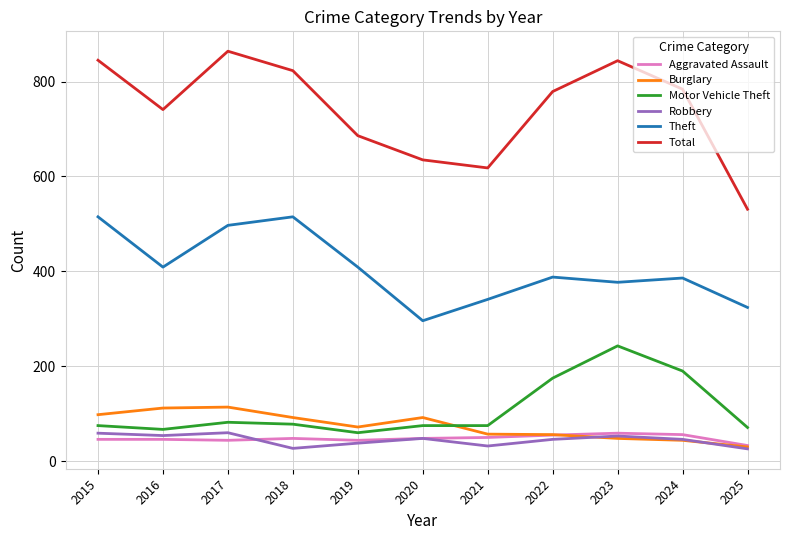

Is it true that Aggravated Assault equals 84 at 2018?

False